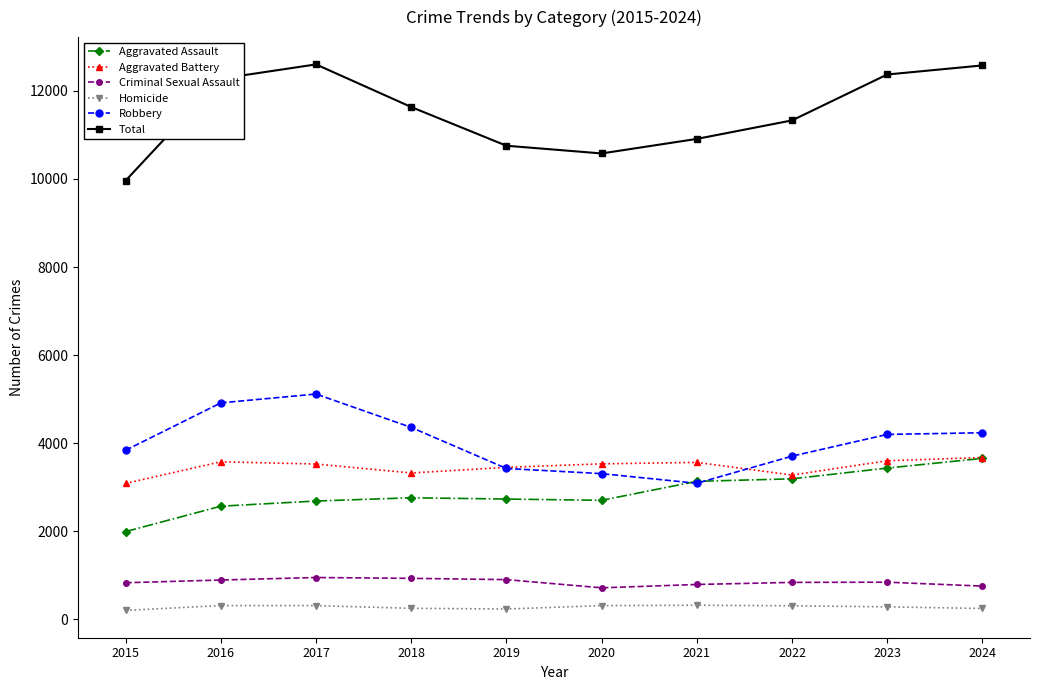

In Criminal Sexual Assault, how many points are lower than both neighbors (excluding endpoints)?

1